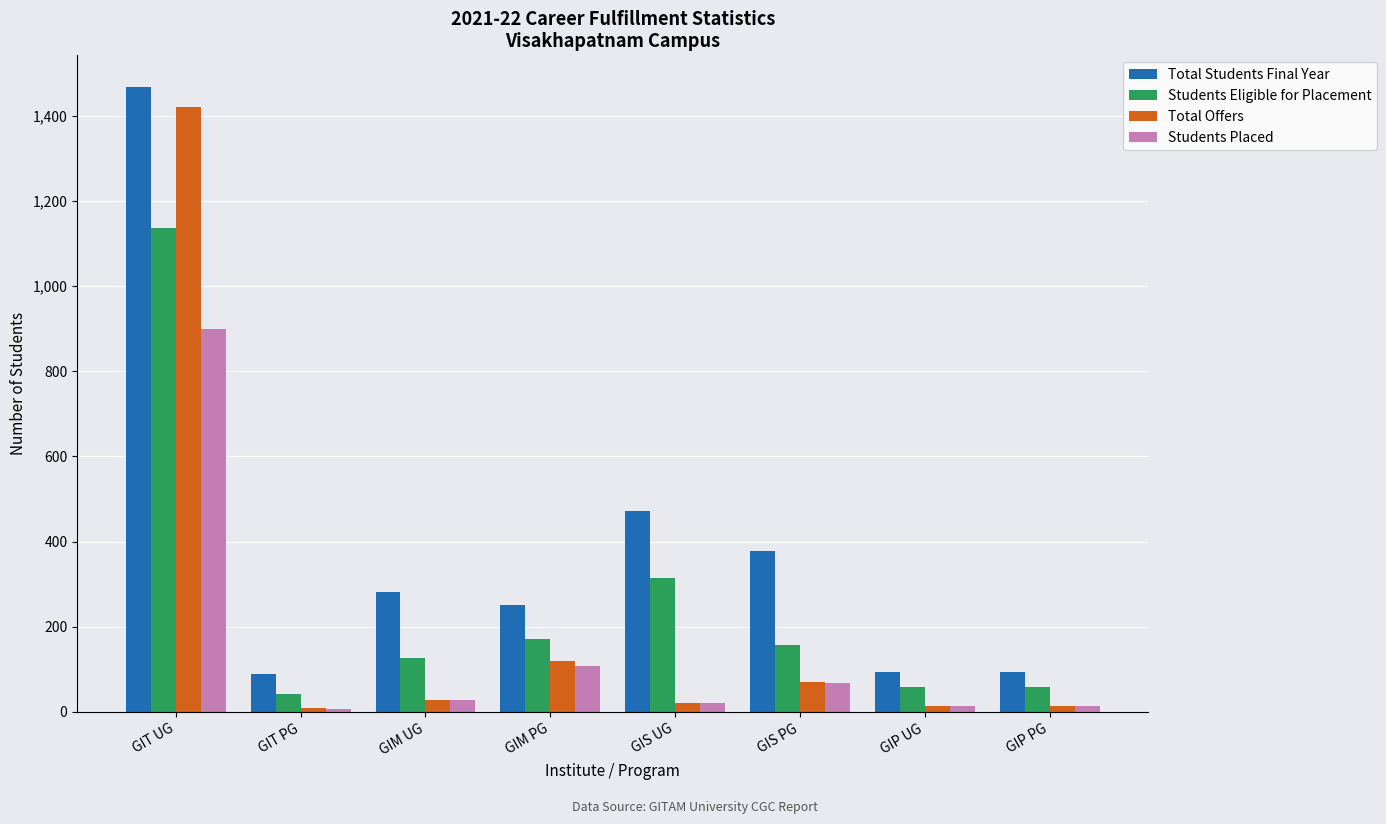

What are all the series names shown in the legend?

Total Students Final Year, Students Eligible for Placement, Total Offers, Students Placed